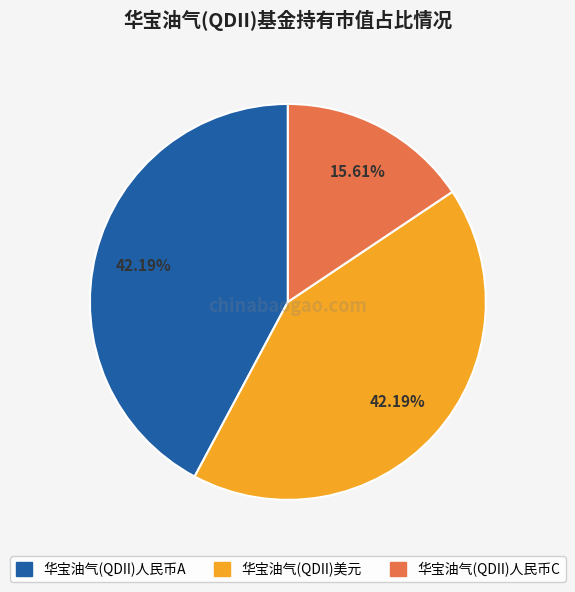

Is it true that 华宝油气(QDII)美元 is 42% of the pie?

True